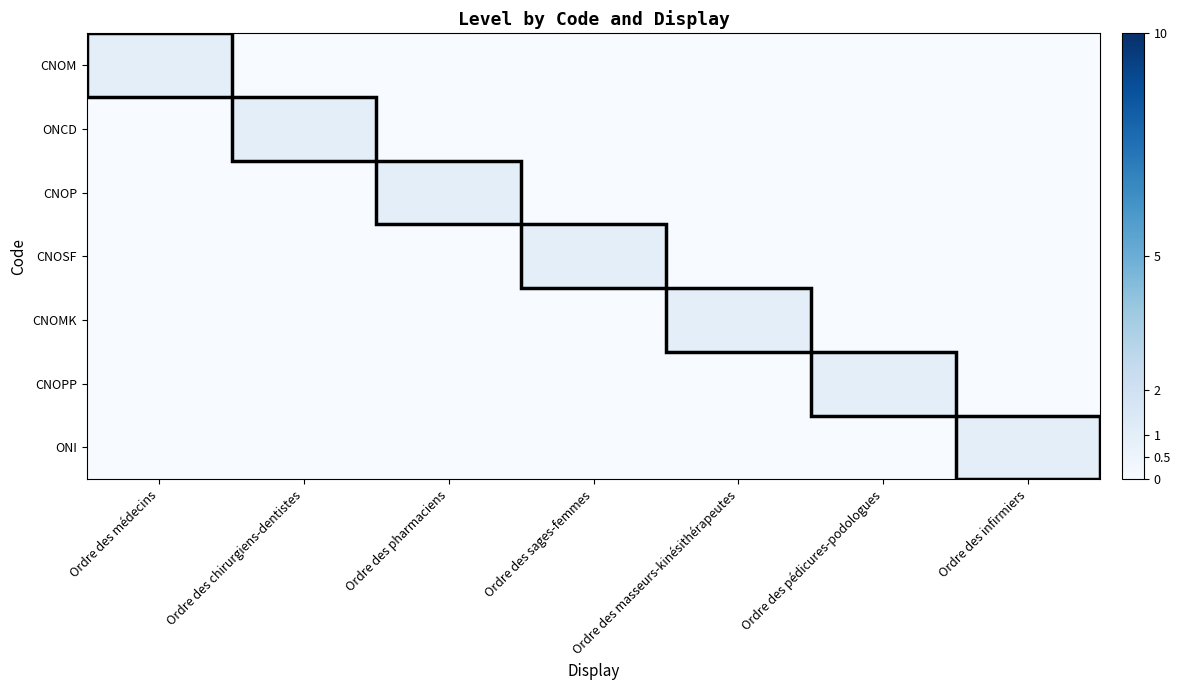

At Ordre des médecins, list the series in order from smallest to largest.

ONCD, CNOP, CNOSF, CNOMK, CNOPP, ONI, CNOM